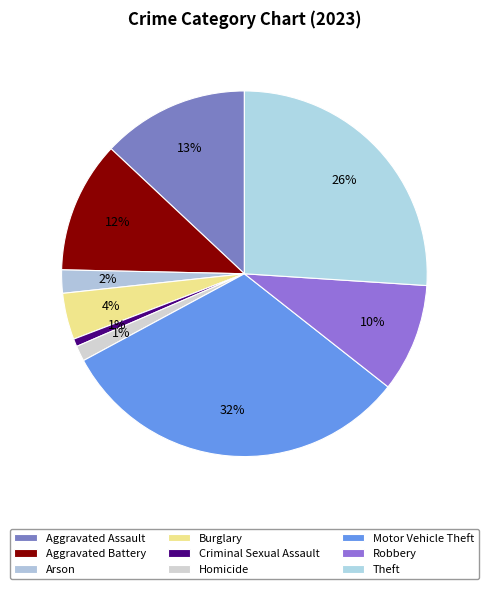

What portion of the pie excludes Arson?

97.9%